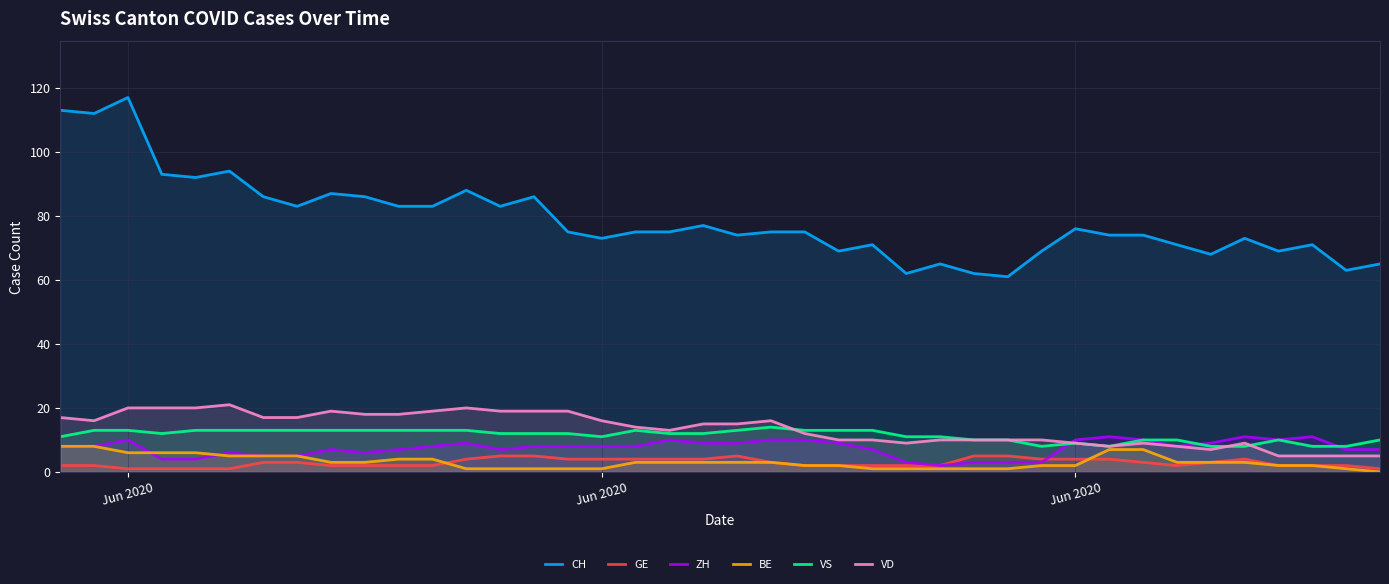

True or false: VD and GE intersect in this chart.

False